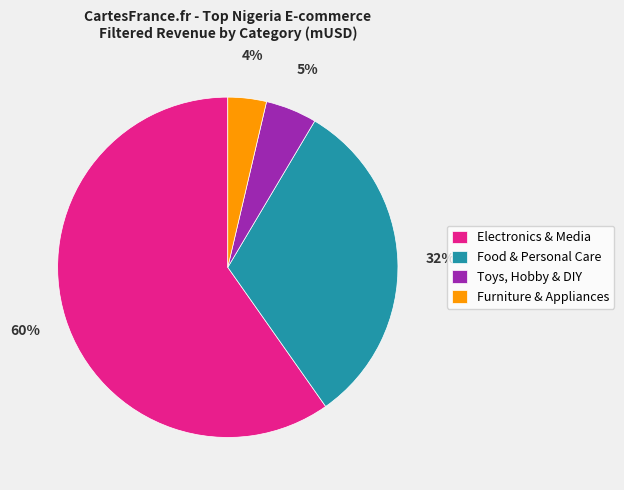

Which slice represents more than half of the pie?

Electronics & Media